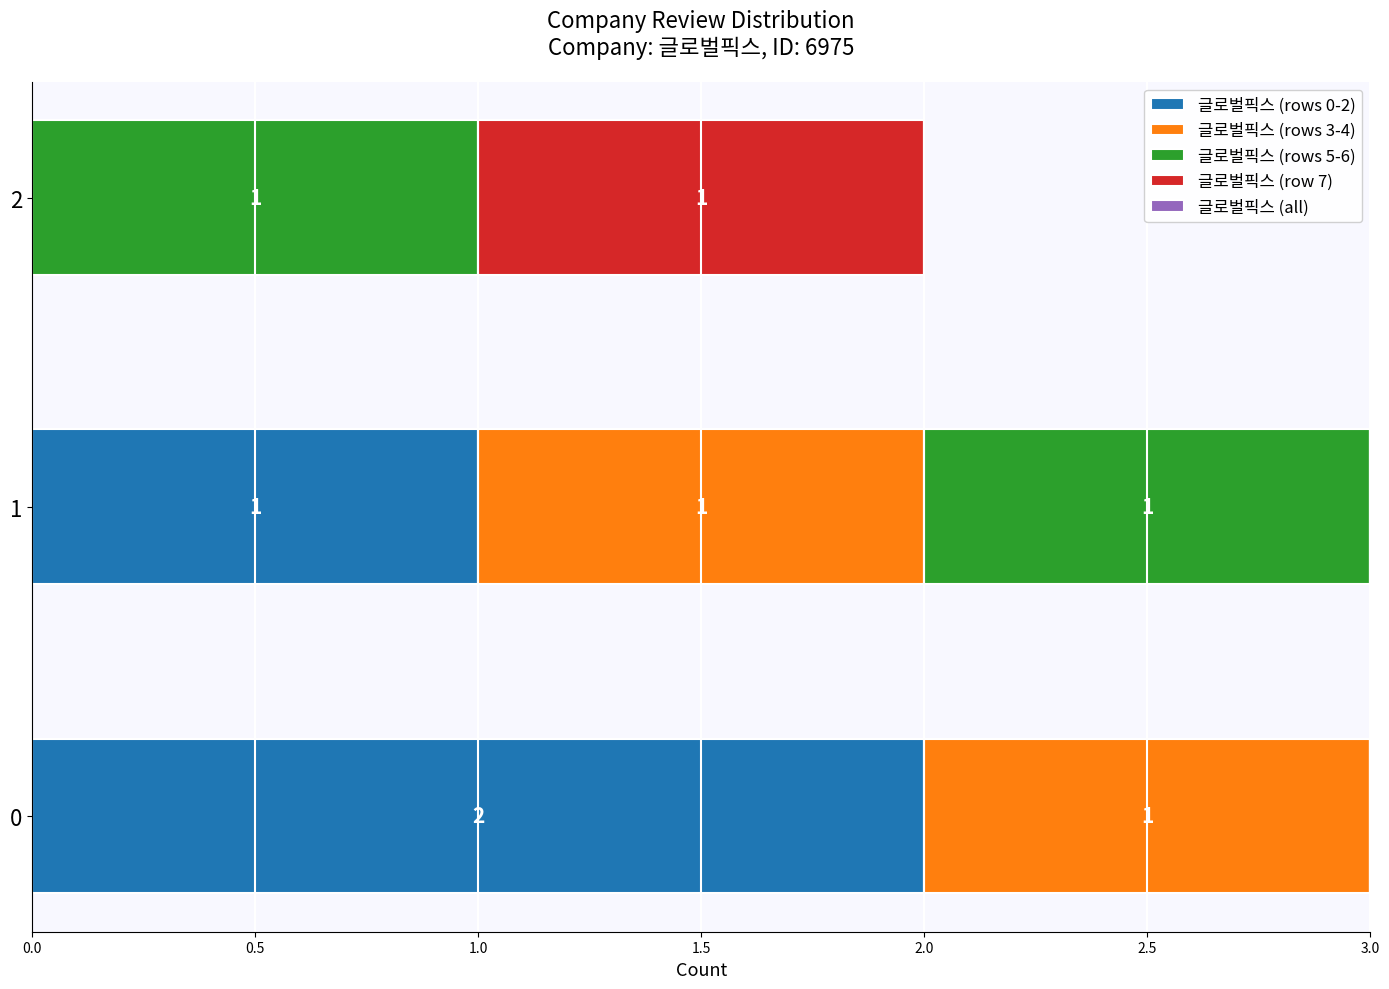

The value of 글로벌픽스 (rows 0-2) at 2 is 0. True or false?

True